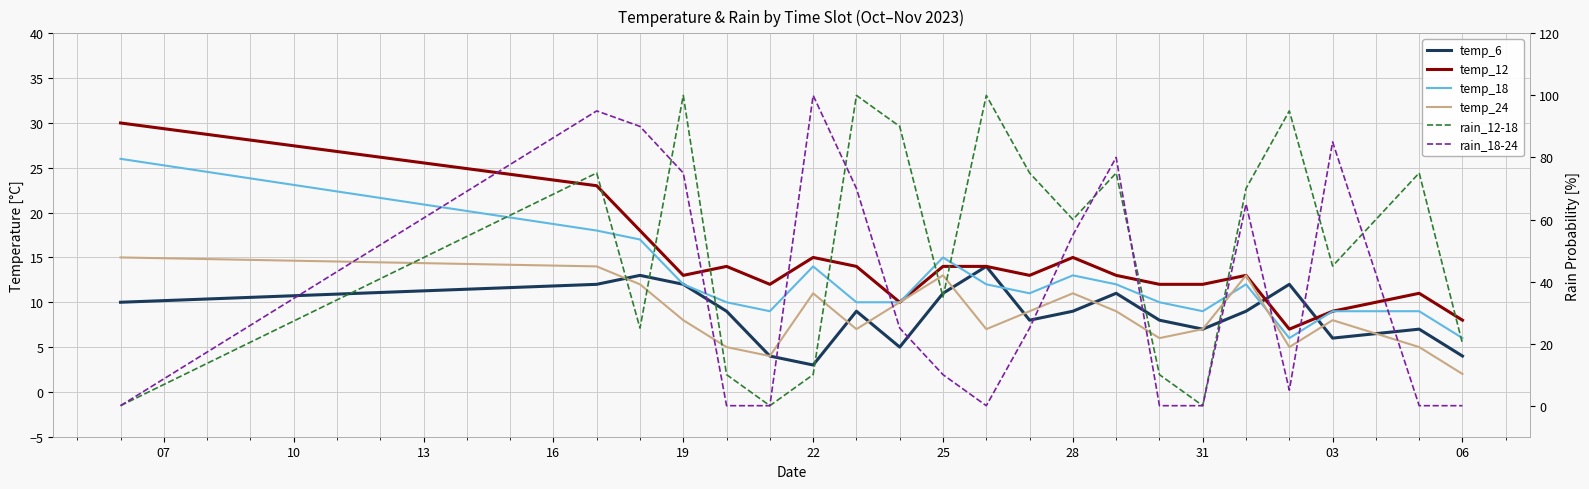

At which label does temp_6 first exceed 9?

07